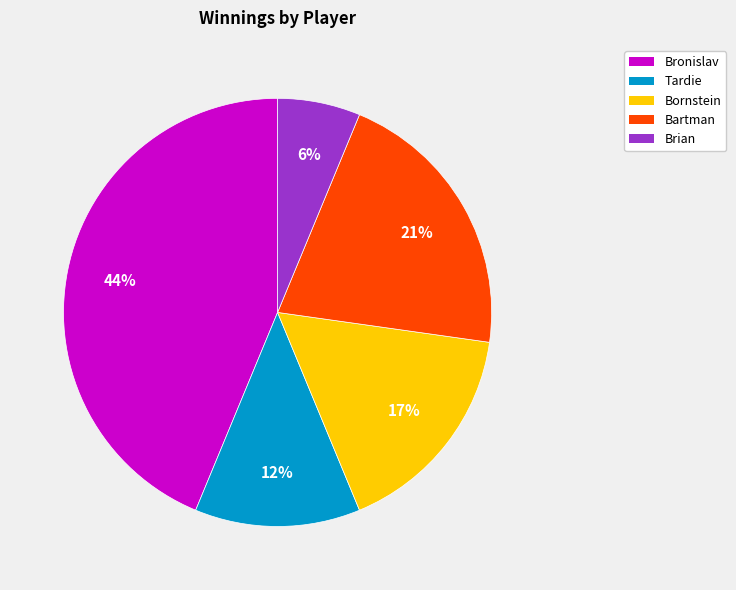

Is the sum of Bartman and Bornstein greater than half?

No